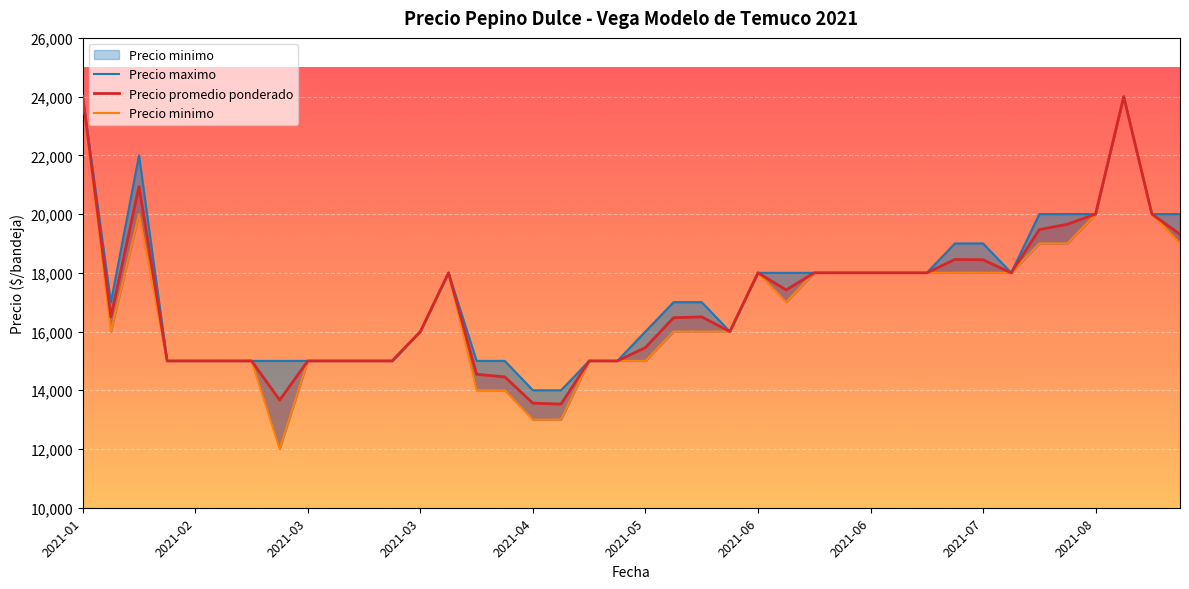

The Precio promedio ponderado series shows 6149 at 2021-06-01. True or false?

False